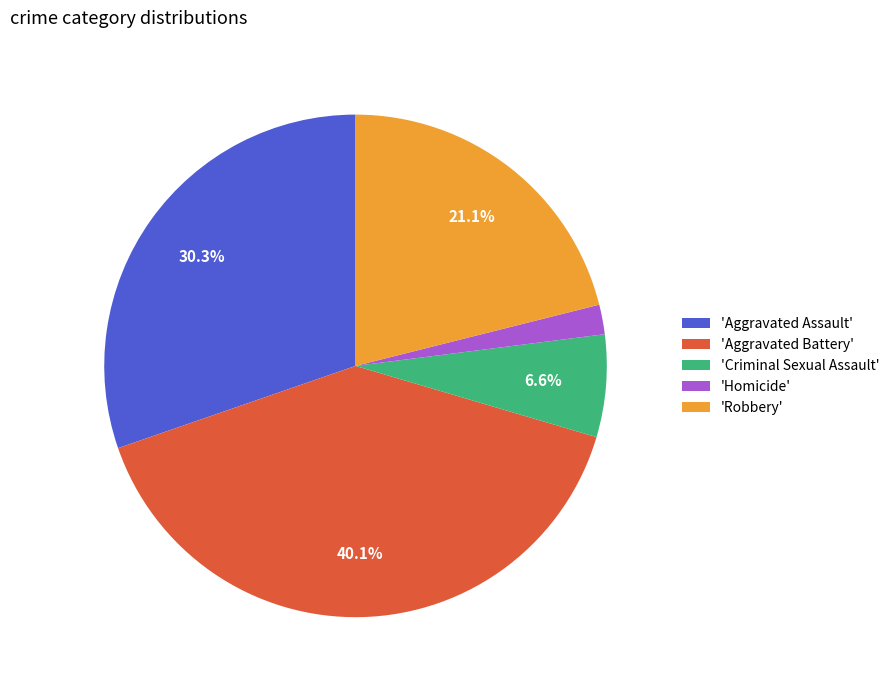

Between 'Aggravated Assault' and 'Homicide', which is larger?

'Aggravated Assault'